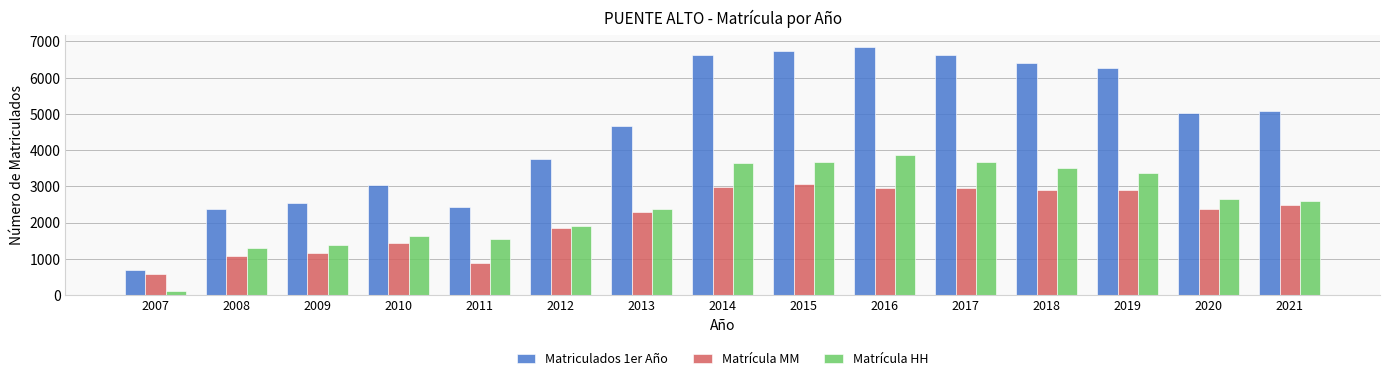

What is the difference between the highest and lowest values at 2017?

3679